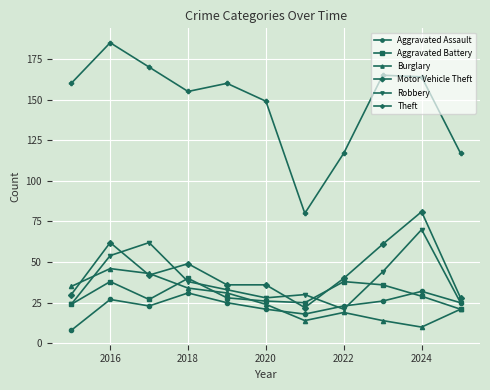

Which series has the largest range (max minus min)?

Theft